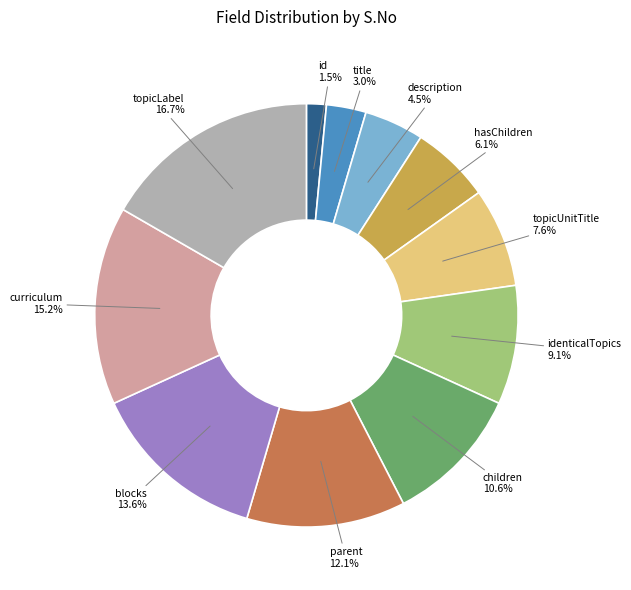

Which has a higher value, blocks or title?

blocks